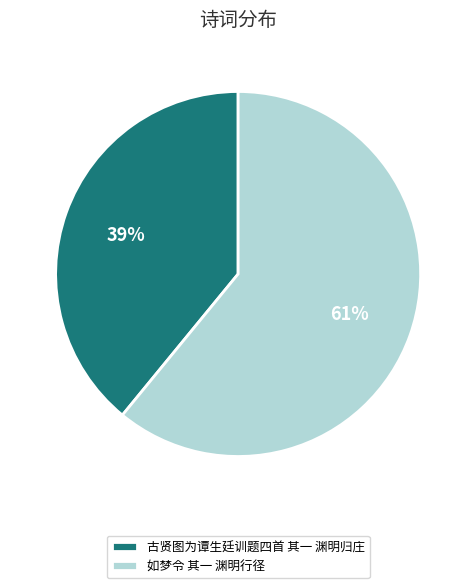

What percentage is the 古贤图为谭生廷训题四首 其一 渊明归庄 slice, to the nearest percent?

39%